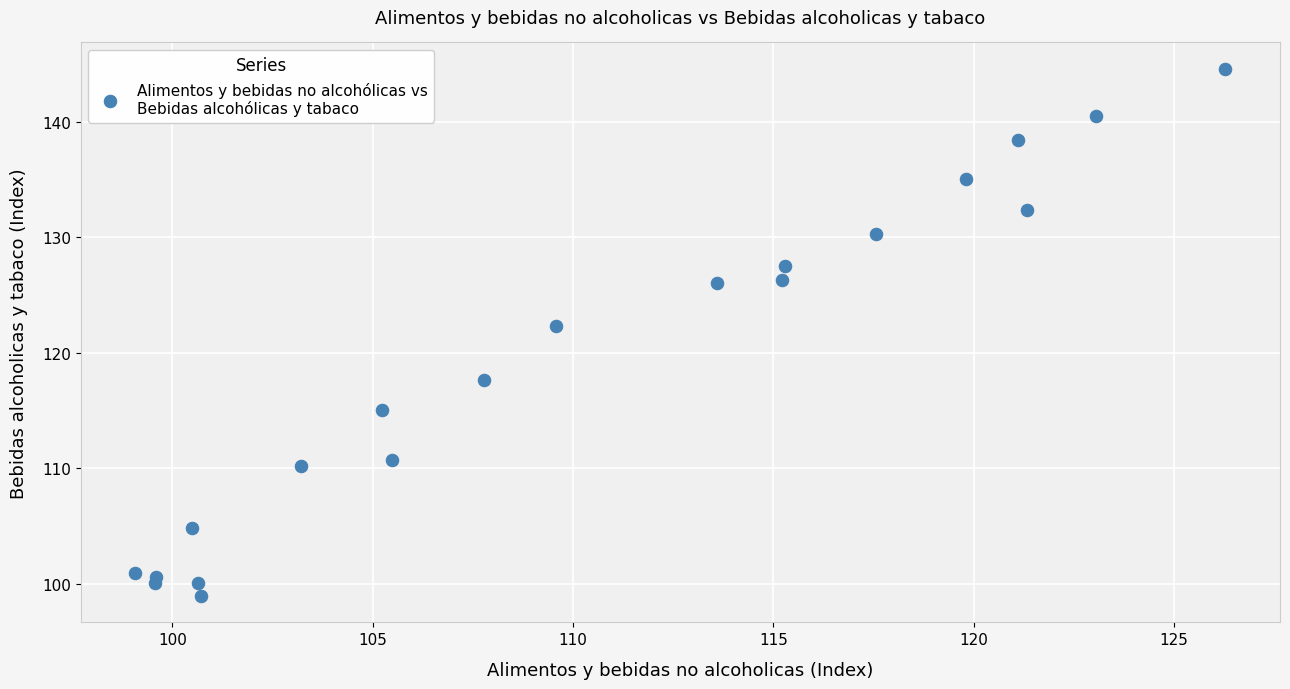

What Y value in the scatter plot is closest to 121?

122.3